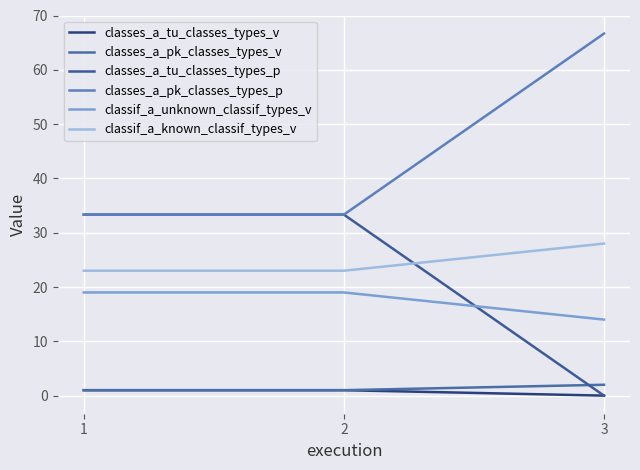

Is it true that classes_a_tu_classes_types_v equals 1.5 at 2?

False